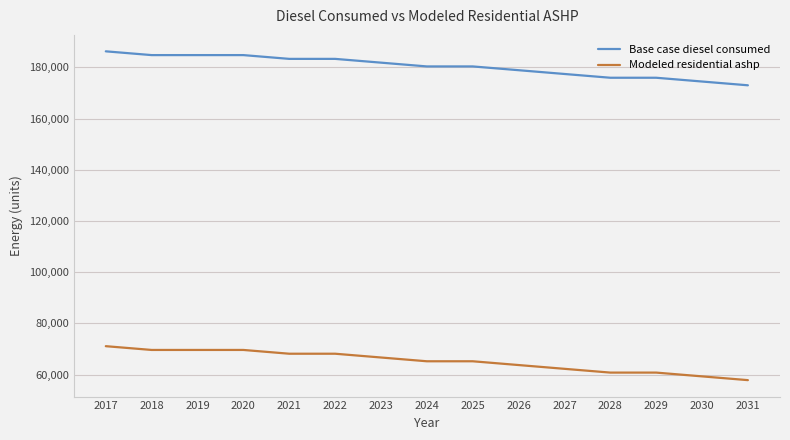

How many lines are shown in the chart?

2